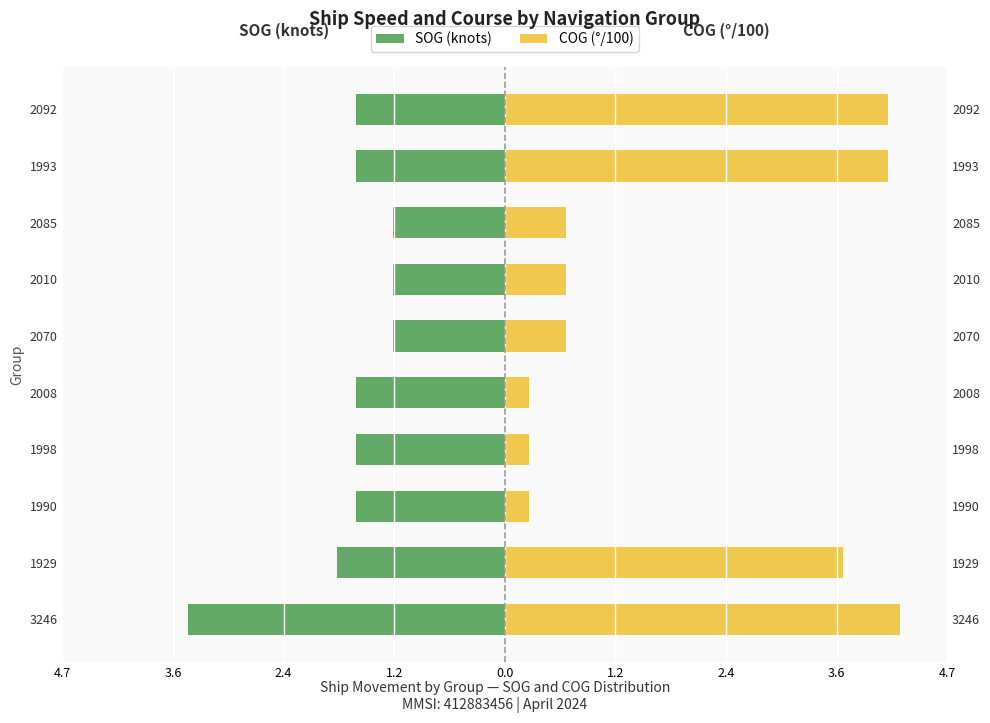

How many bars are there in each group?

2